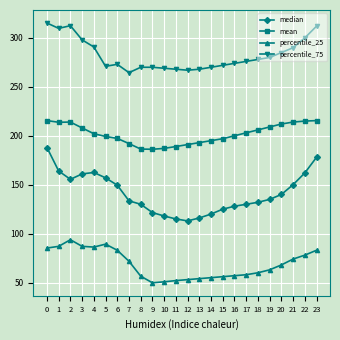

What is the sum of all median values?

3384.5